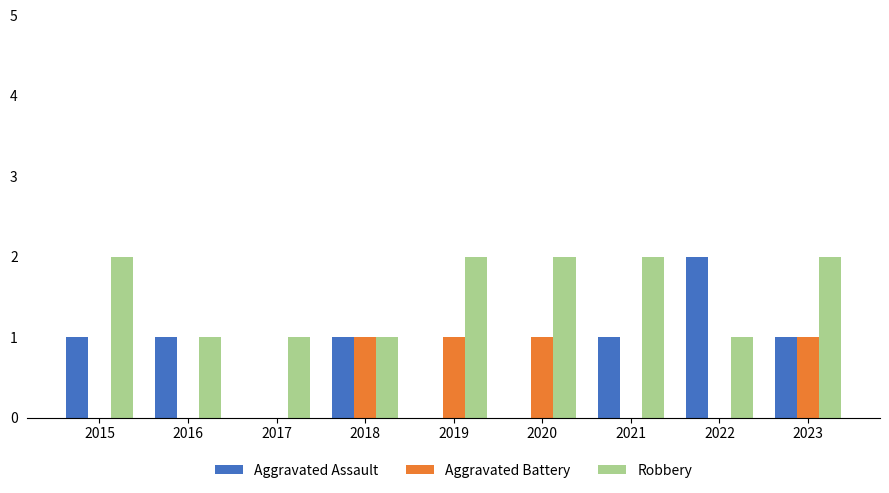

True or false: Aggravated Assault has a value of 1 at 2023.

True